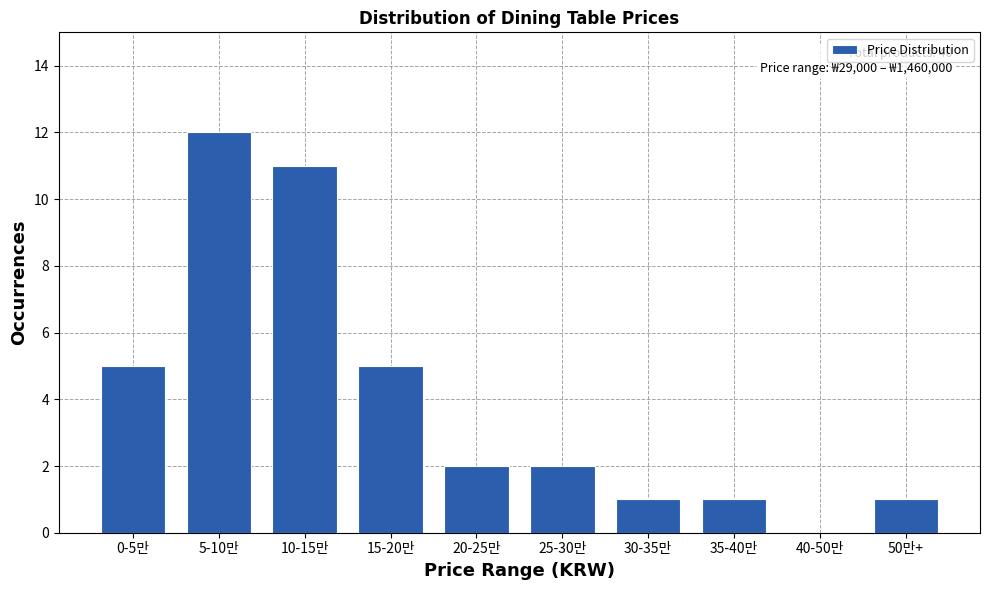

Reading left to right, extract all data points from this chart.

0-5만=5	5-10만=12	10-15만=11	15-20만=5	20-25만=2	25-30만=2	30-35만=1	35-40만=1	40-50만=0	50만+=1